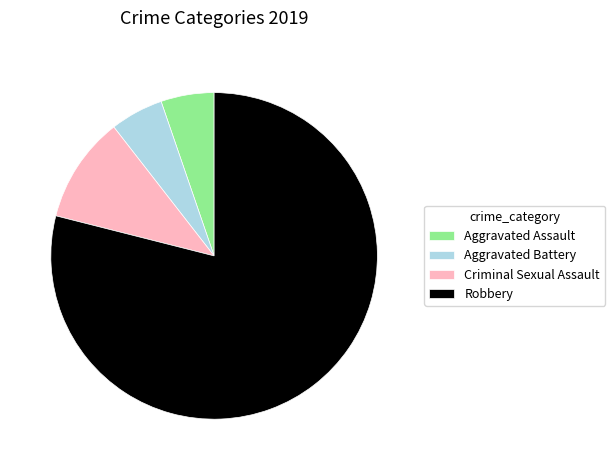

Count the number of slices in the pie.

4